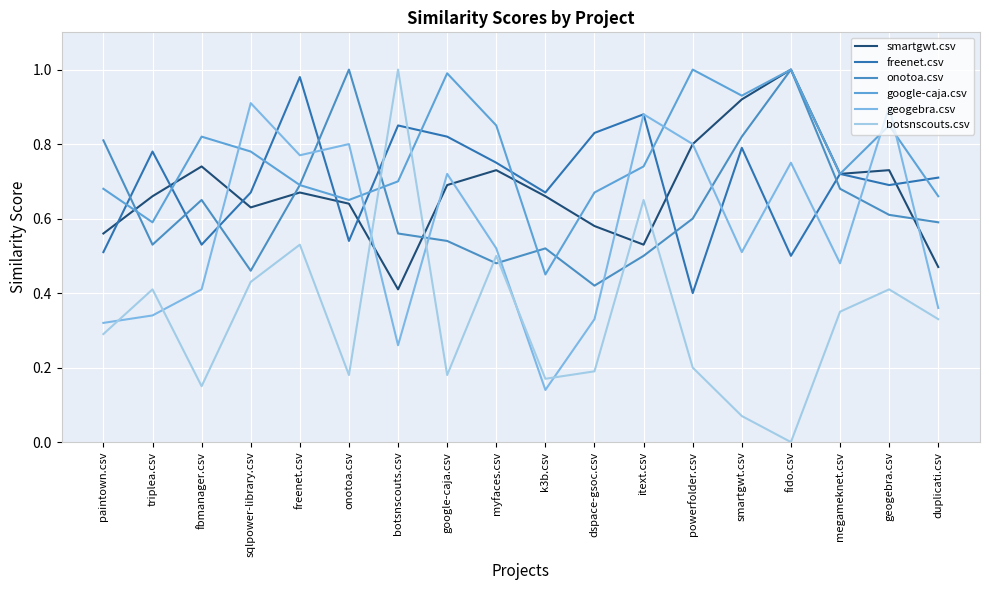

What is the sum of the botsnscouts.csv values at botsnscouts.csv and google-caja.csv?

1.2